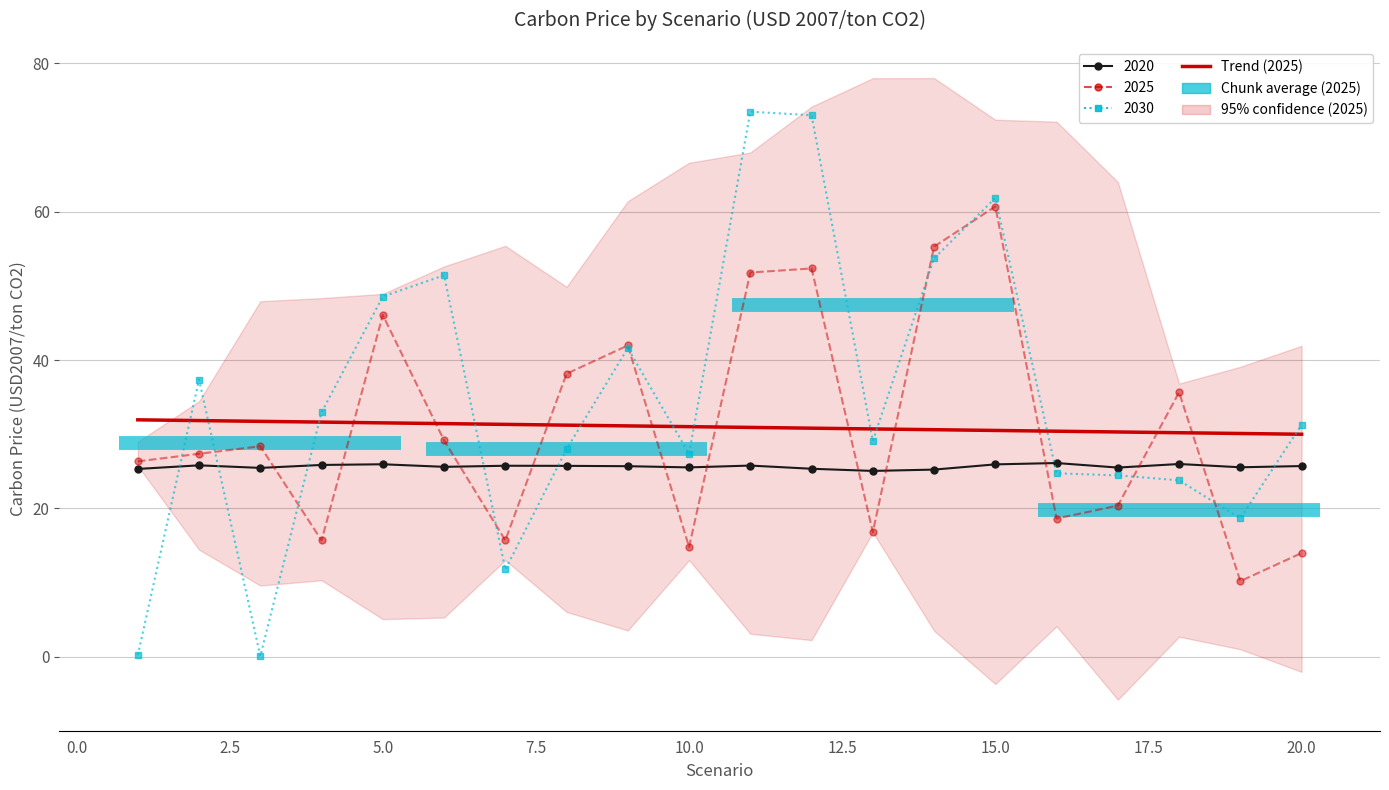

What is the average value?

31.0